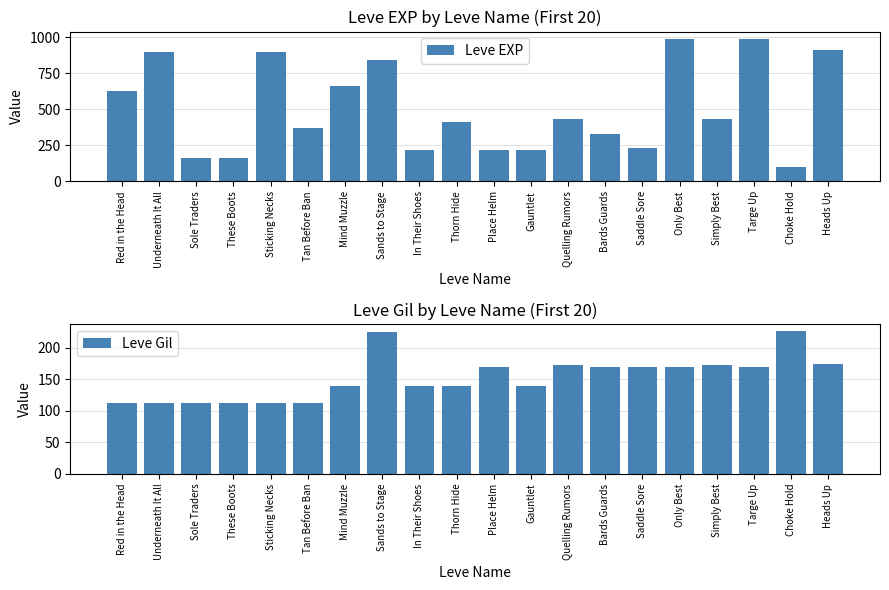

Which series has the widest spread of values?

Leve EXP